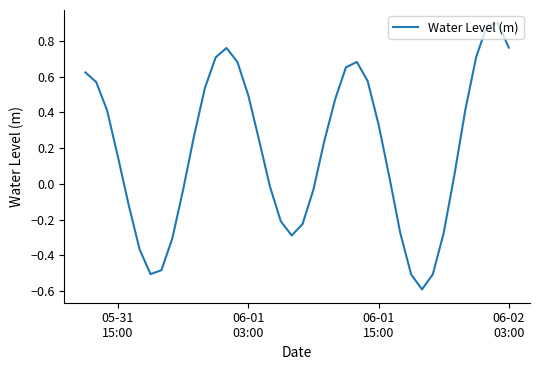

What is the minimum value shown in the chart?

-0.6